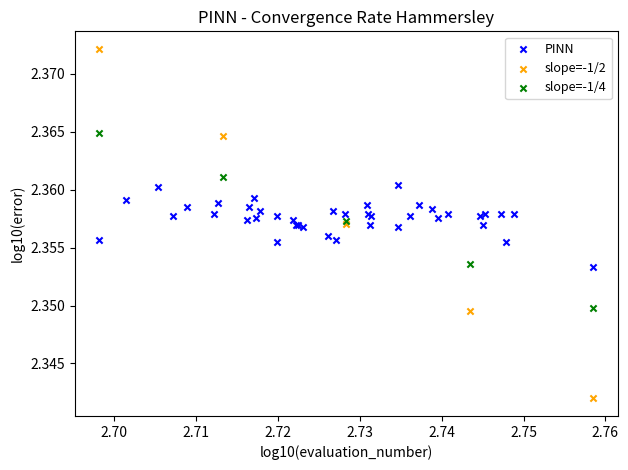

Which series has the widest spread of Y values?

slope=-1/2